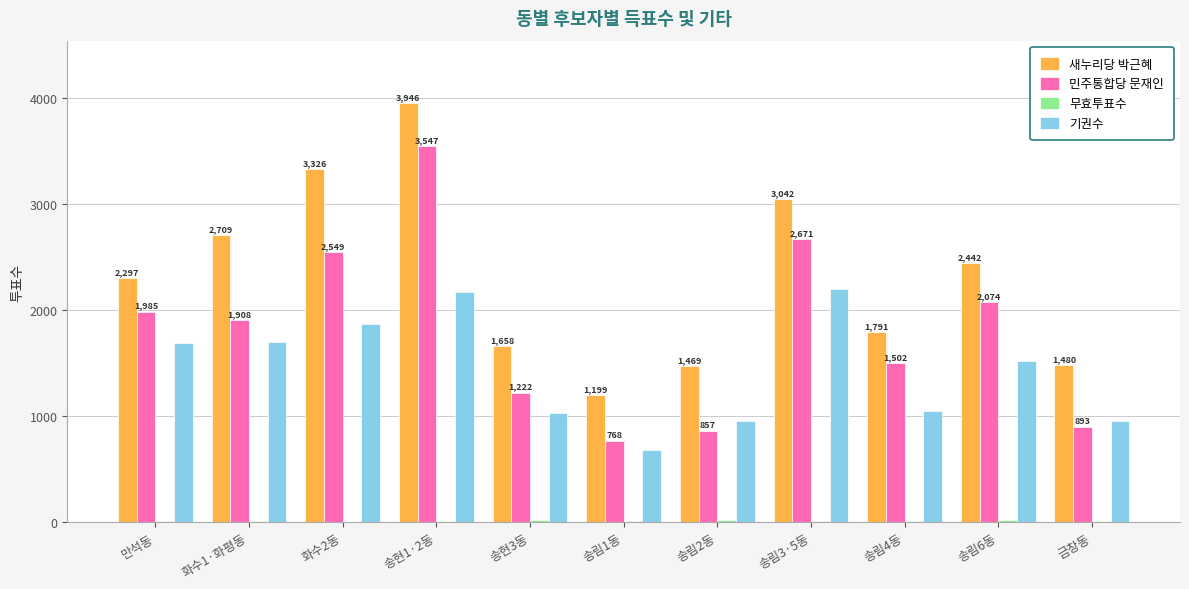

What is the total value across all series at 송림6동?

6059